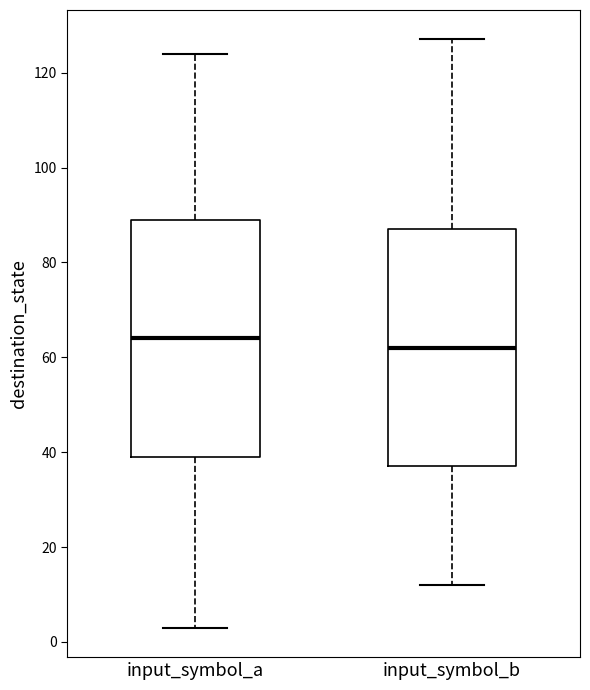

Reading left to right, read every box against the y-axis: the position of its median line, the range the box covers, and the ends of its whiskers. The values are not printed on the chart, so give them approximately, as read against the axis.

input_symbol_a: median 64, box 40 to 90, whiskers 4 to 124
input_symbol_b: median 62, box 38 to 88, whiskers 12 to 128